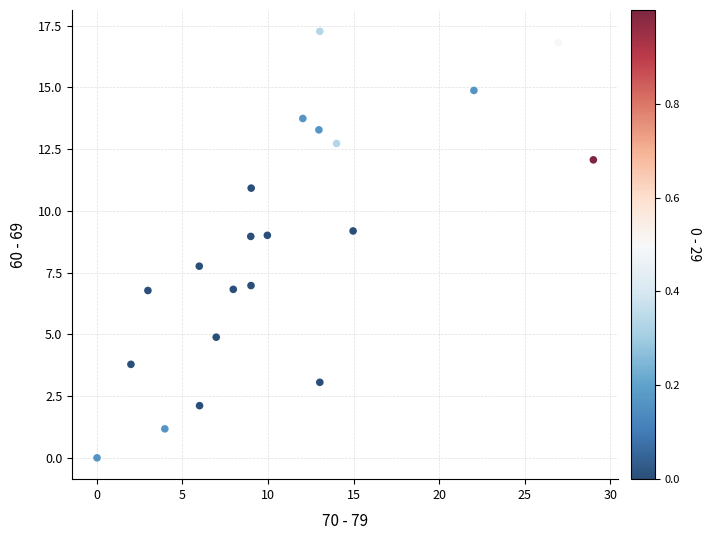

What Y value in the scatter plot is closest to 8?

7.8